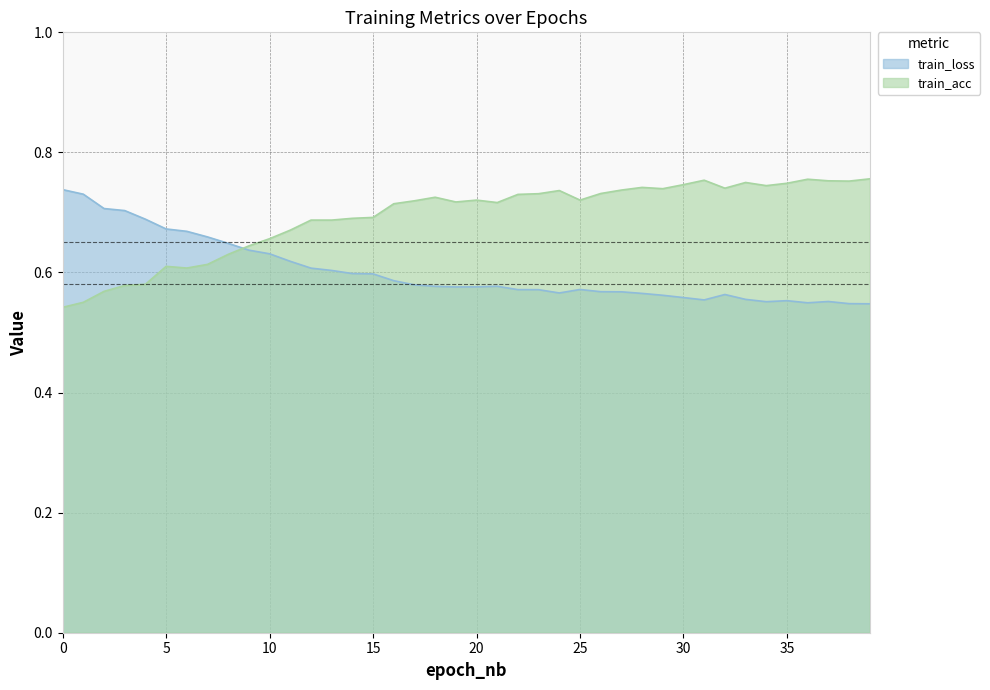

What is the total value across all series at 27?

1.3